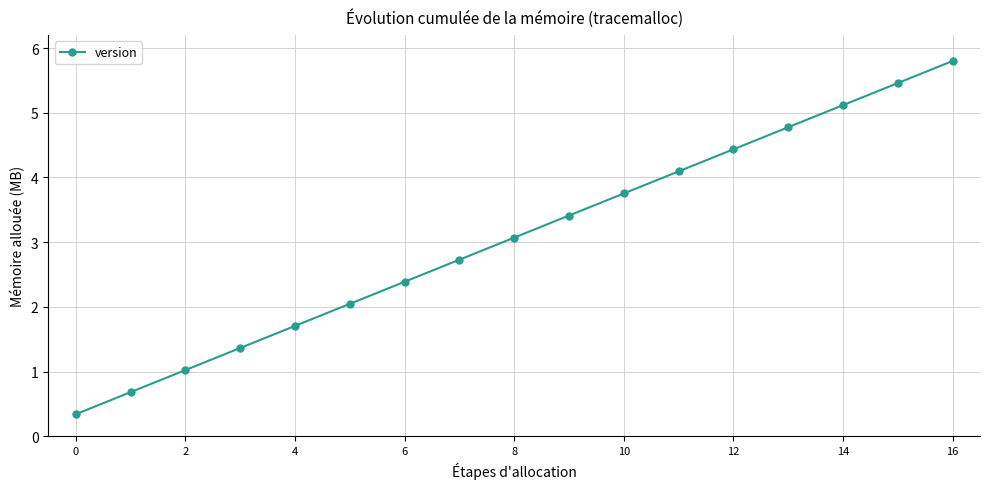

True or false: the data has more than 0 interior local peaks.

False